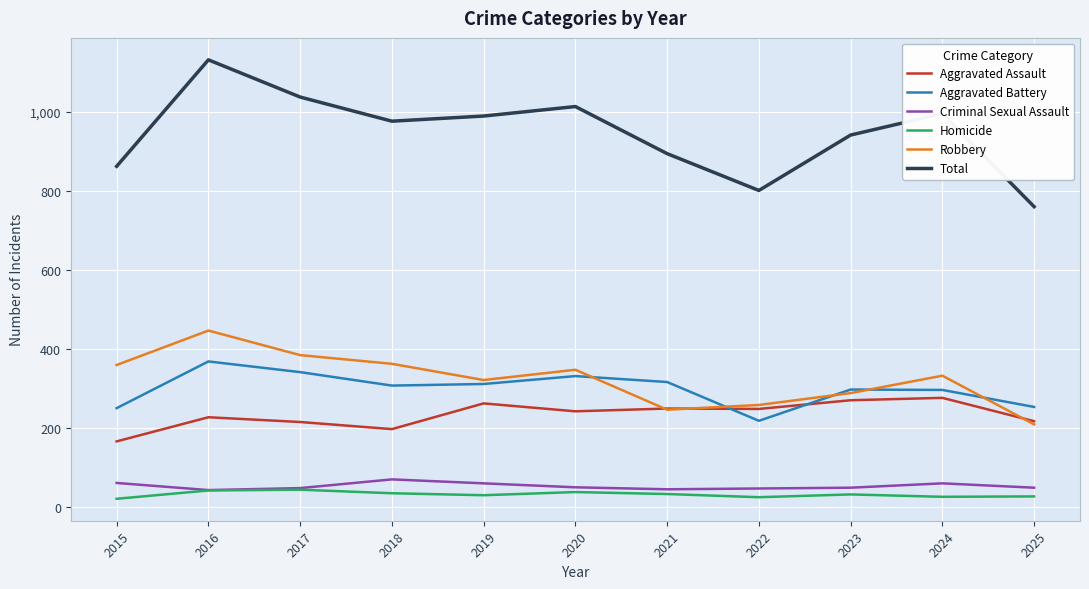

Which series ends up on top after the final intersection of Aggravated Battery and Aggravated Assault?

Aggravated Battery